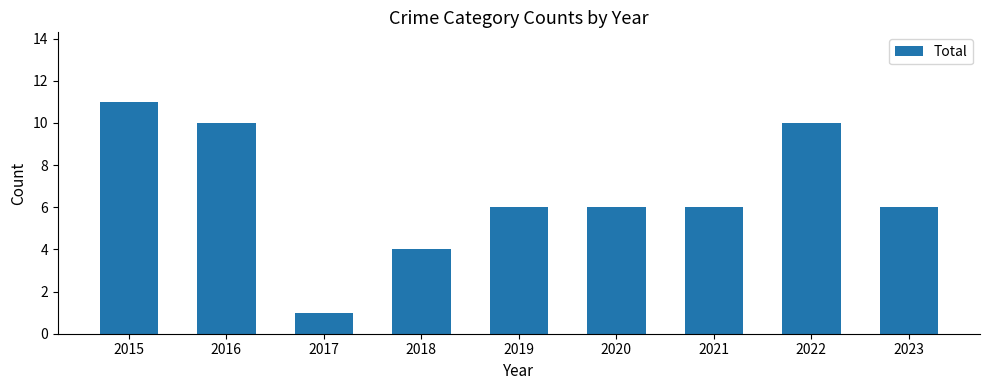

Approximately how many times larger is the value at 2016 compared to 2020?

1.7